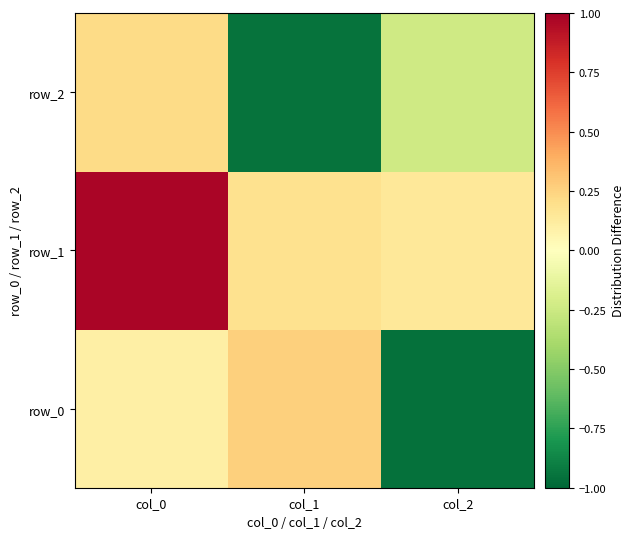

Which series changed the most between col_0 and col_2?

row_0